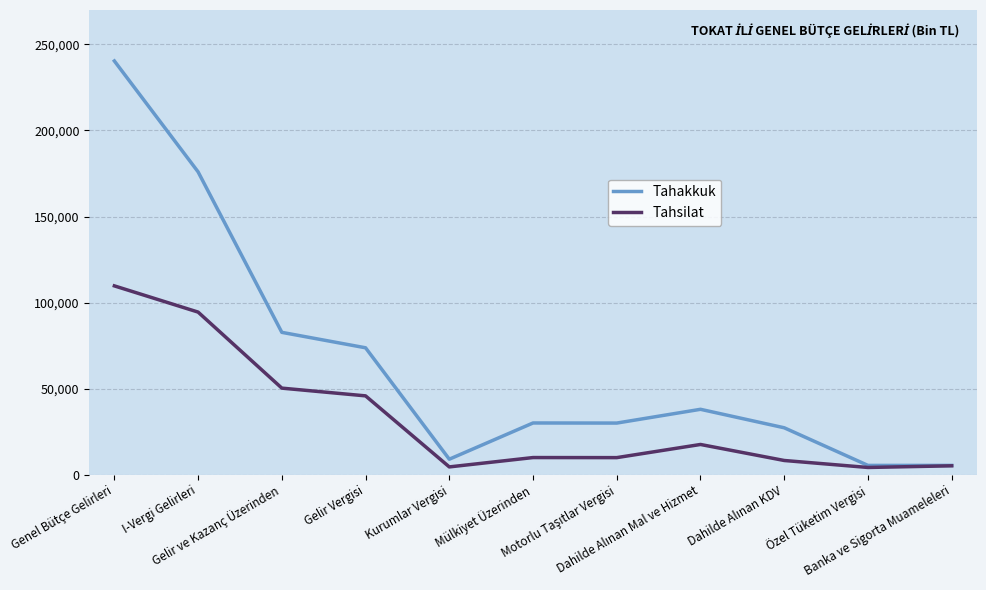

At which label does Tahsilat first exceed 9929?

Genel Bütçe Gelirleri